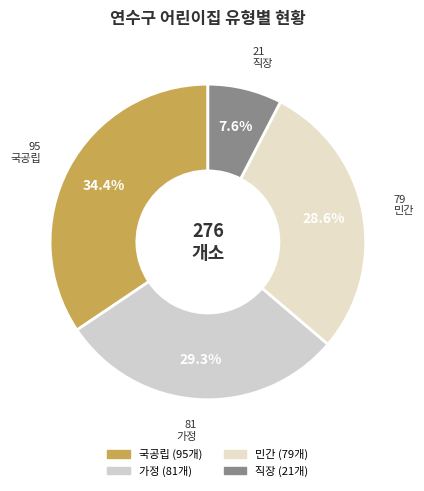

Which has a higher value, 민간 or 국공립?

국공립